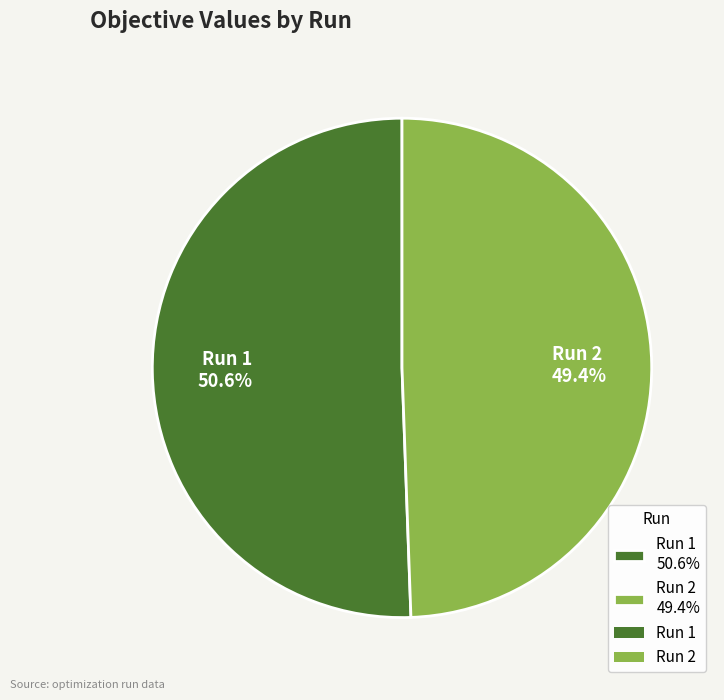

To the nearest percent, what is the average slice percentage?

50%